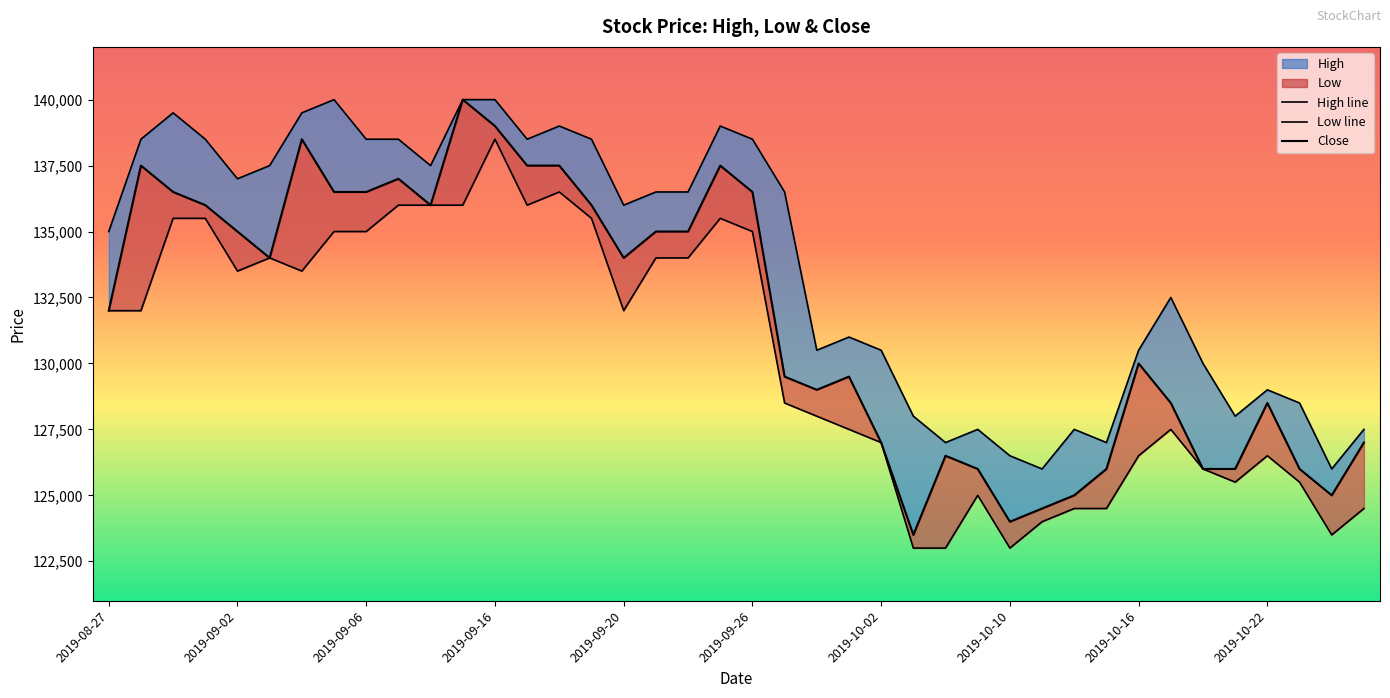

Is it true that Close equals 191451 at 2019-10-02?

False